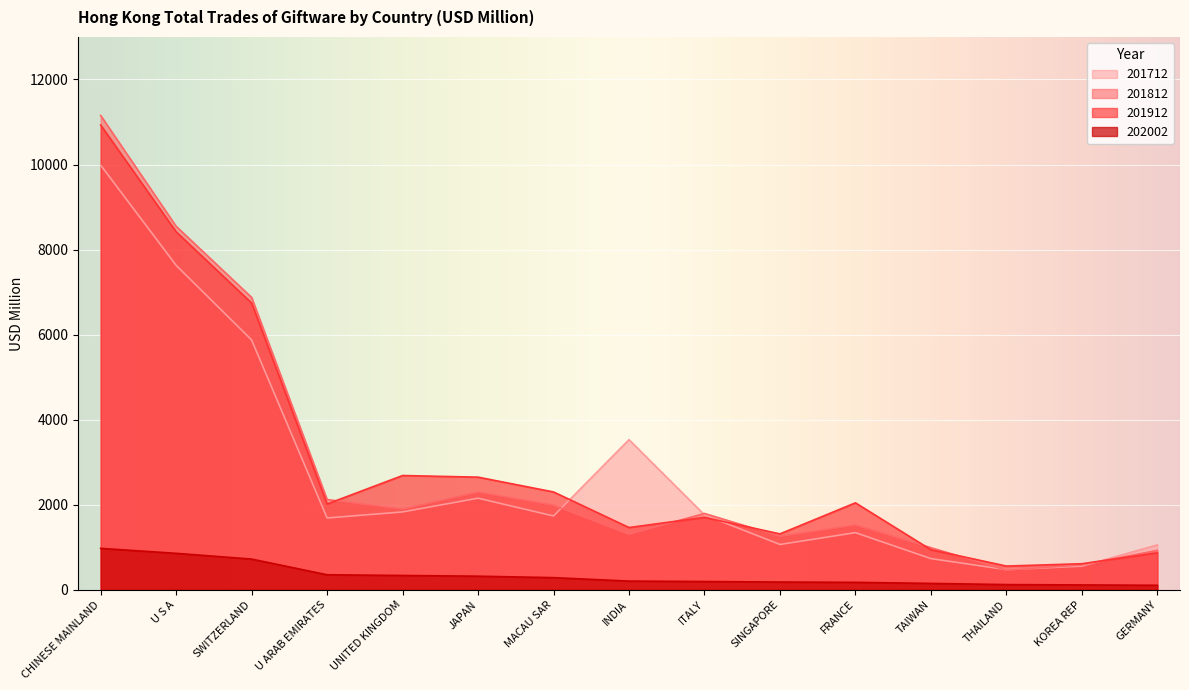

What is the value of the 201712 point at the 1st from the left?

9985.4